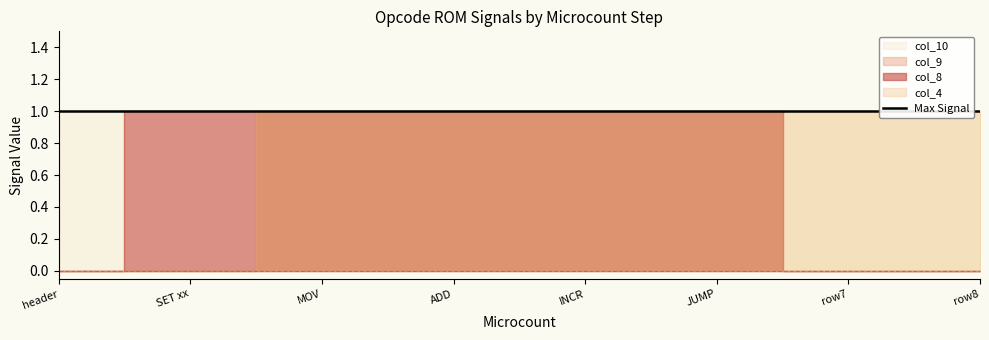

The value of col_8 at 2 is 1. True or false?

True